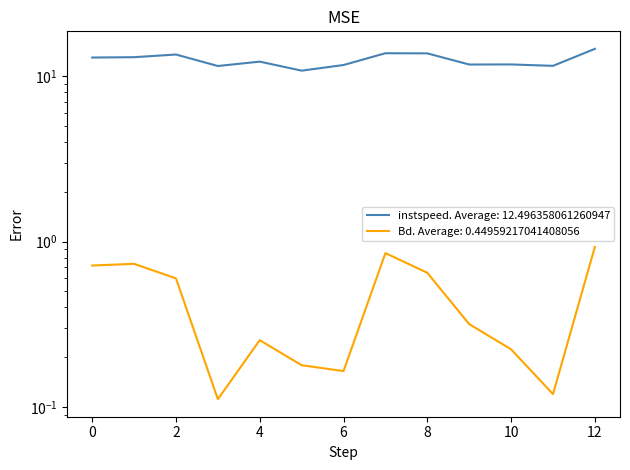

Which category has the highest value in the instspeed series?

12